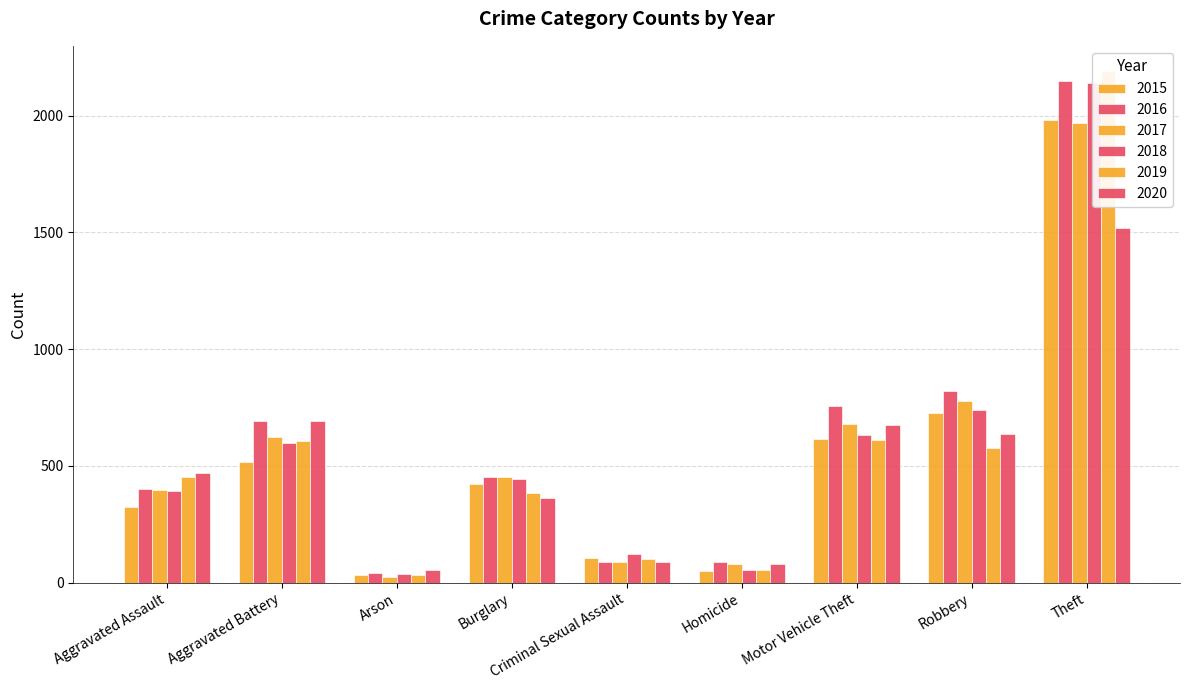

Between Arson and Theft, which is larger?

Theft